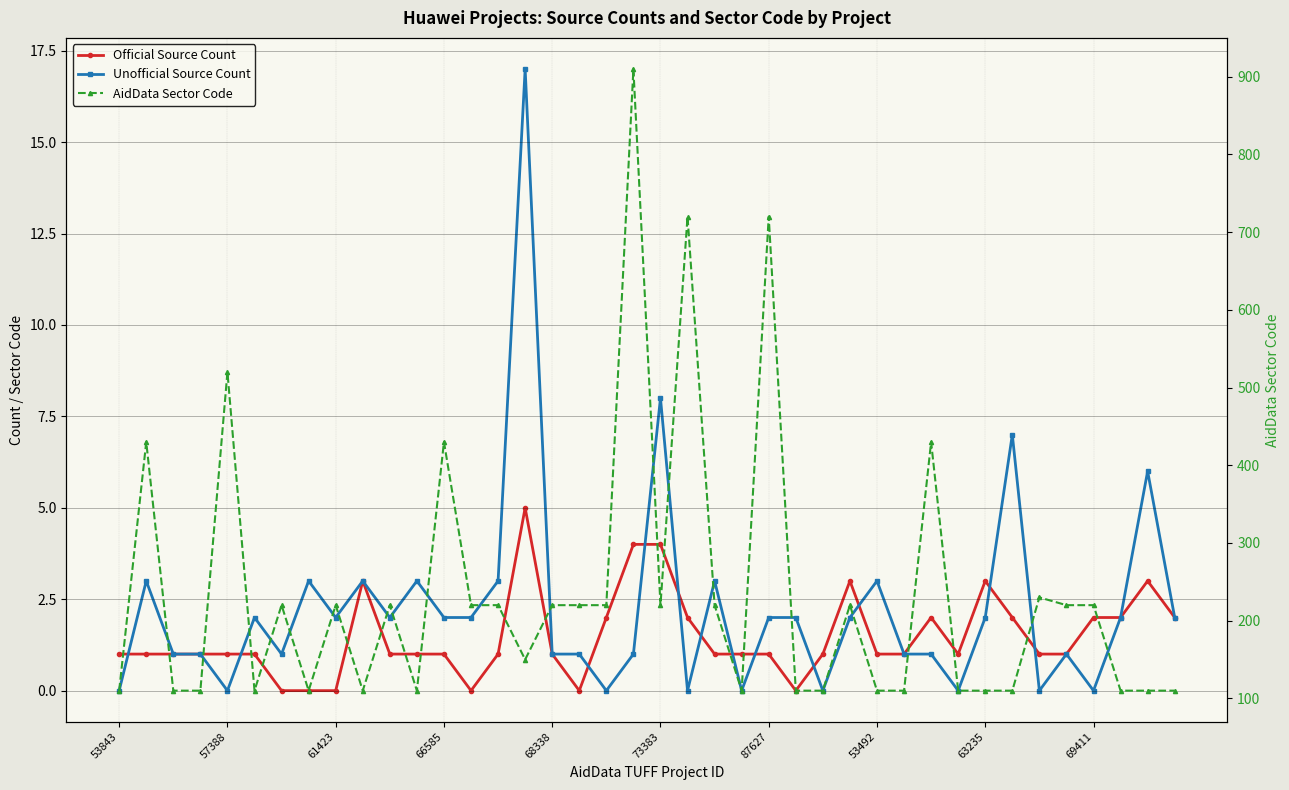

True or false: AidData Sector Code has a value of 292 at 57388.

False